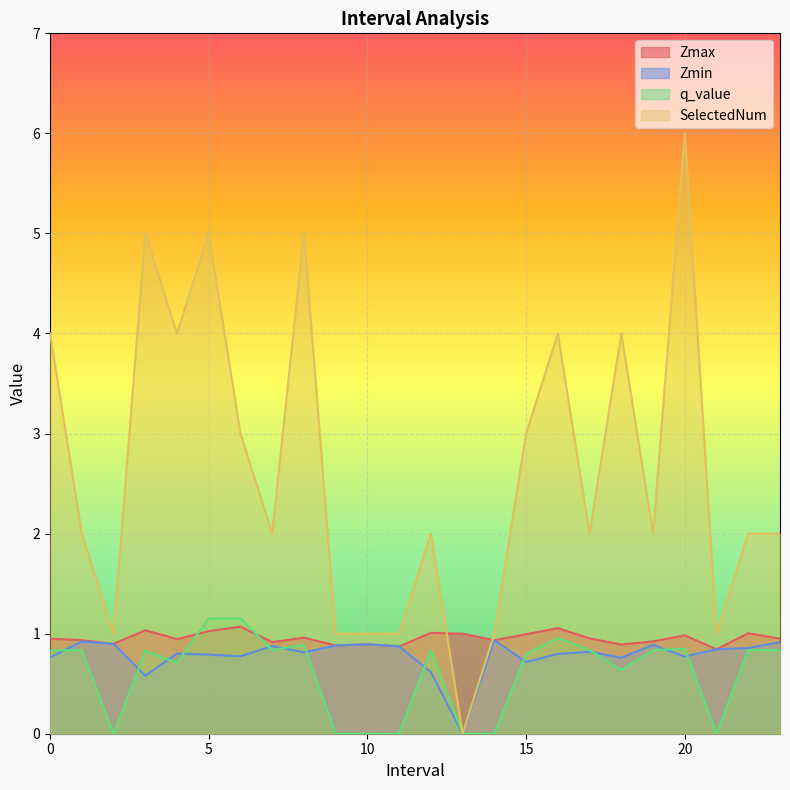

At how many categories does at least one series exceed 0?

24